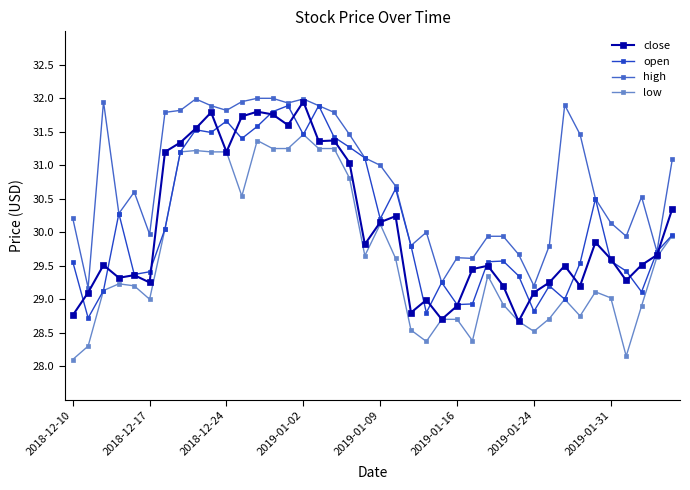

Which series has the largest total across all categories?

high